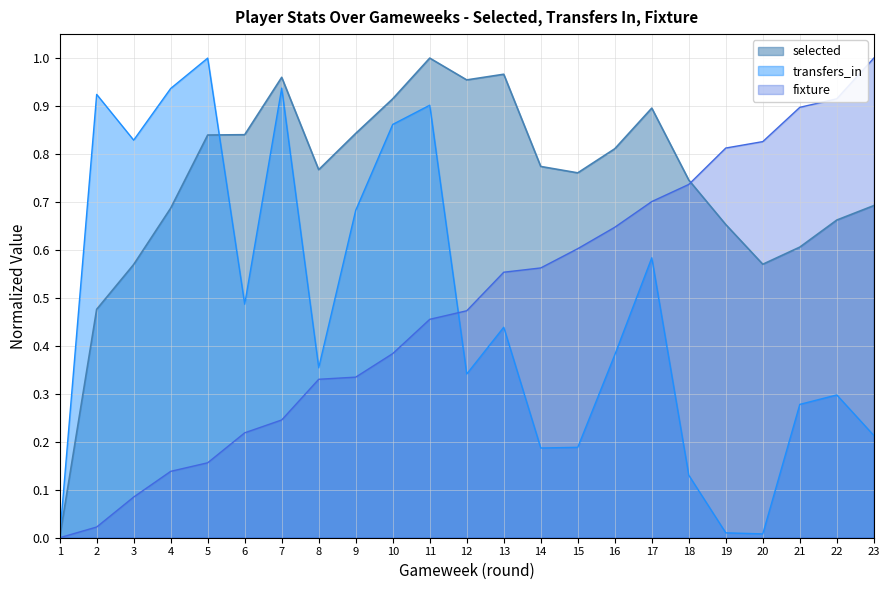

How many values in fixture are above zero?

22